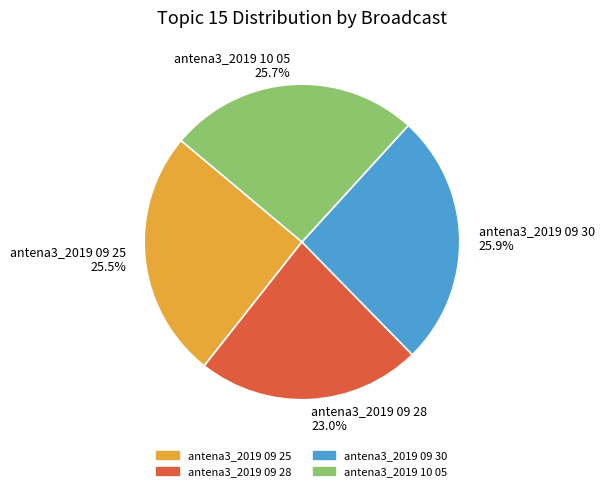

Which has a higher value, antena3_2019 09 28 23.0% or antena3_2019 09 30 25.9%?

antena3_2019 09 30 25.9%